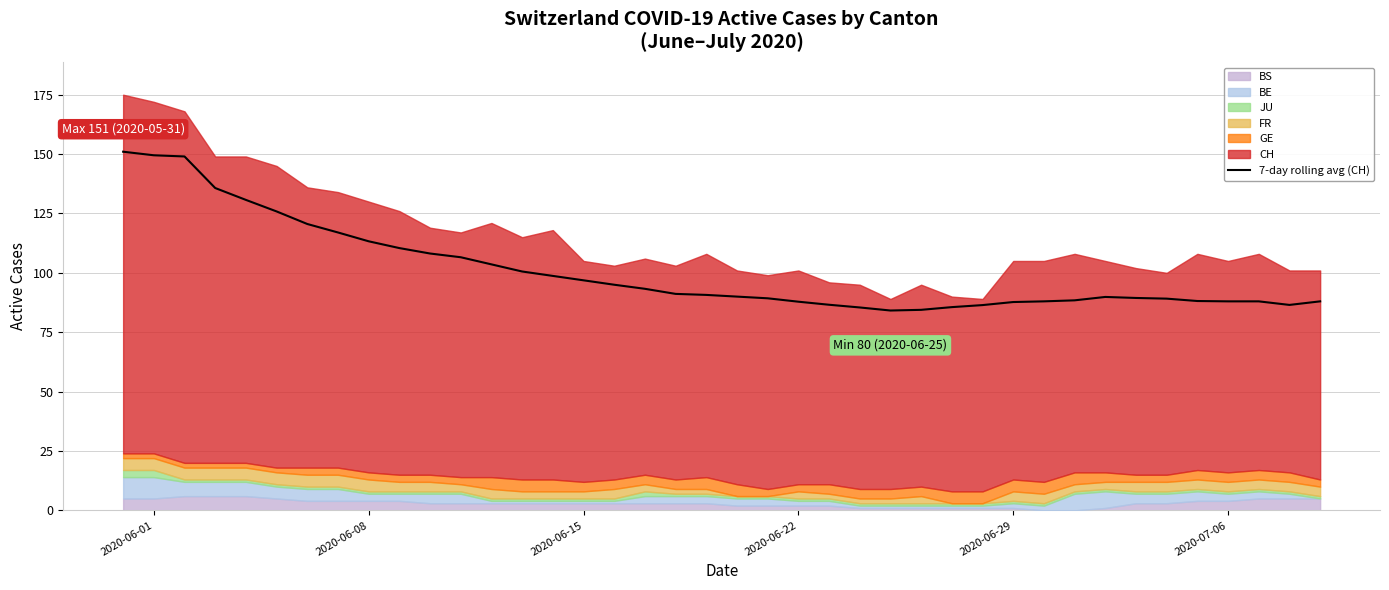

What is the lowest value of the 7-day rolling avg (CH) series?

84.1